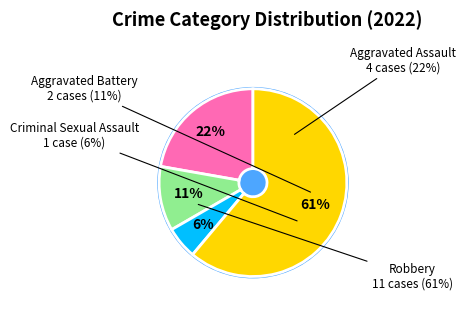

Which category has the smallest portion of the pie?

Criminal Sexual Assault